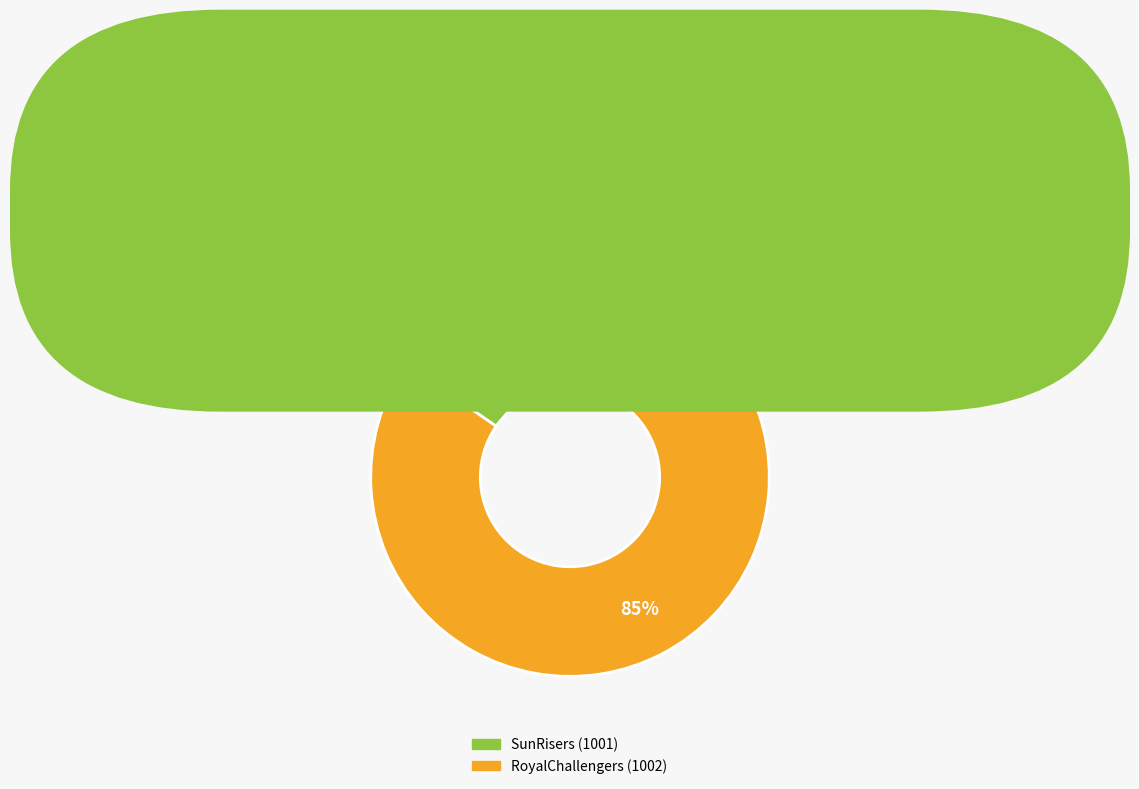

How many segments does this pie chart have?

2